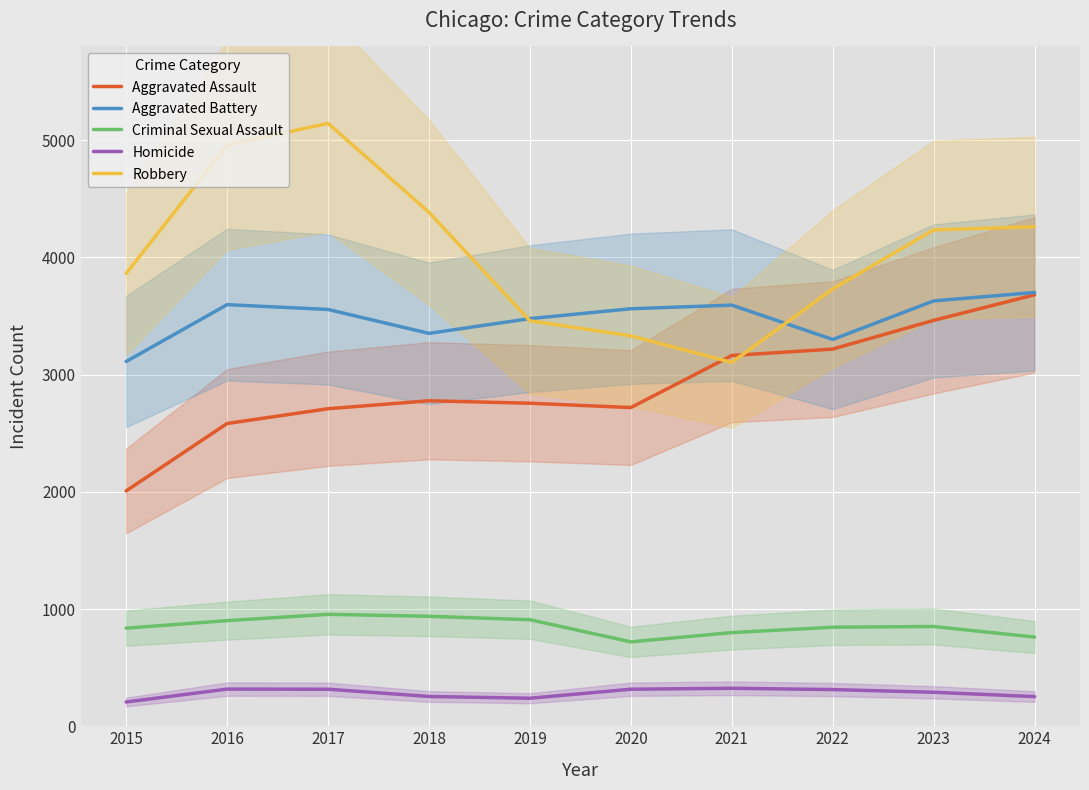

The Homicide series shows 316 at 2020. True or false?

True